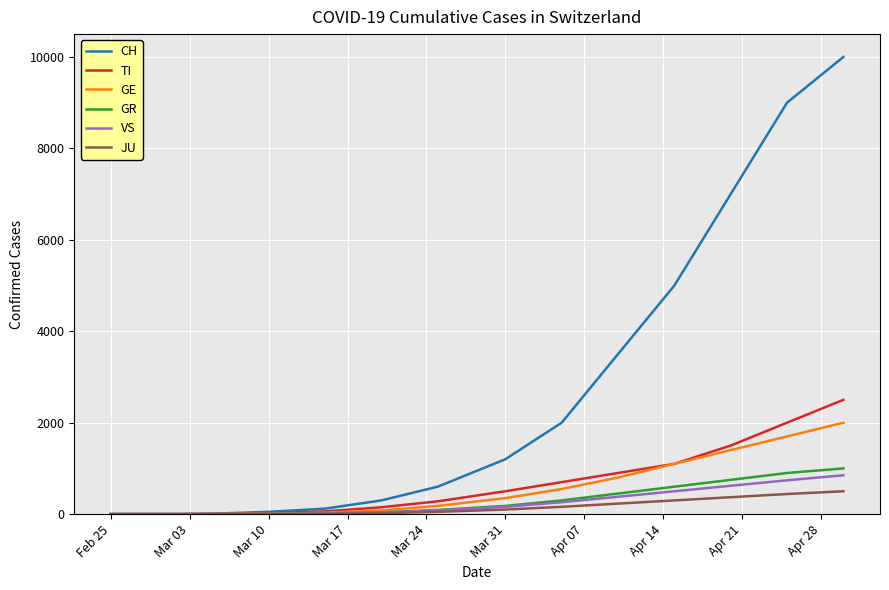

What is the difference between the maximum and minimum values in the GE series?

2000